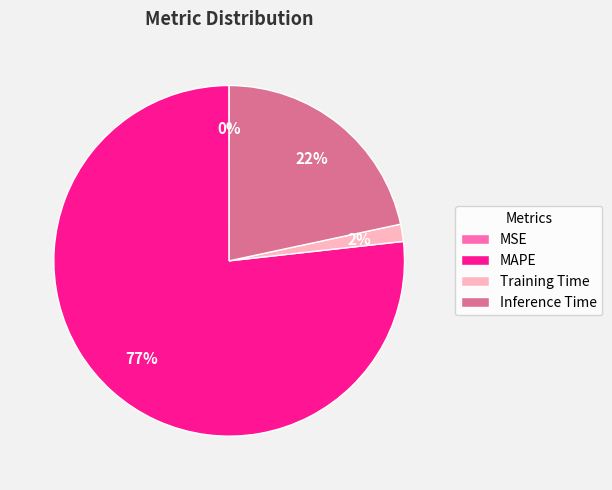

Is there any slice that represents more than half of the pie?

Yes